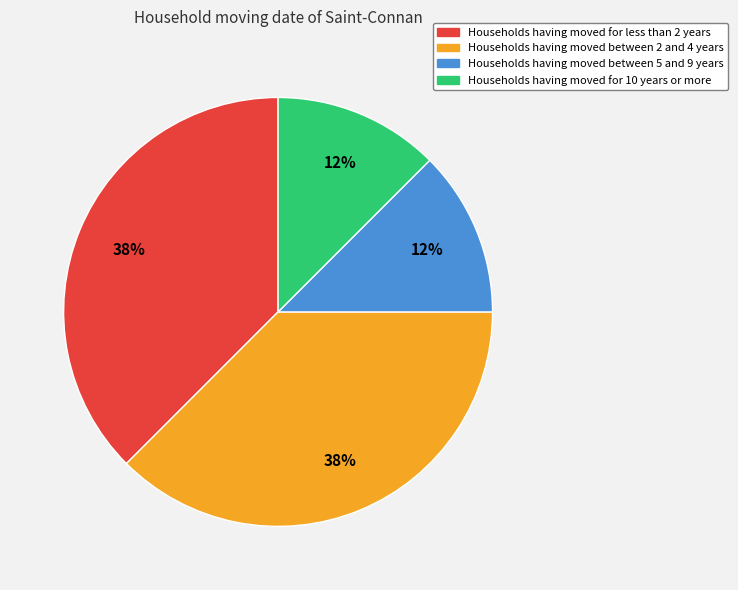

Is there any slice that represents more than half of the pie?

No